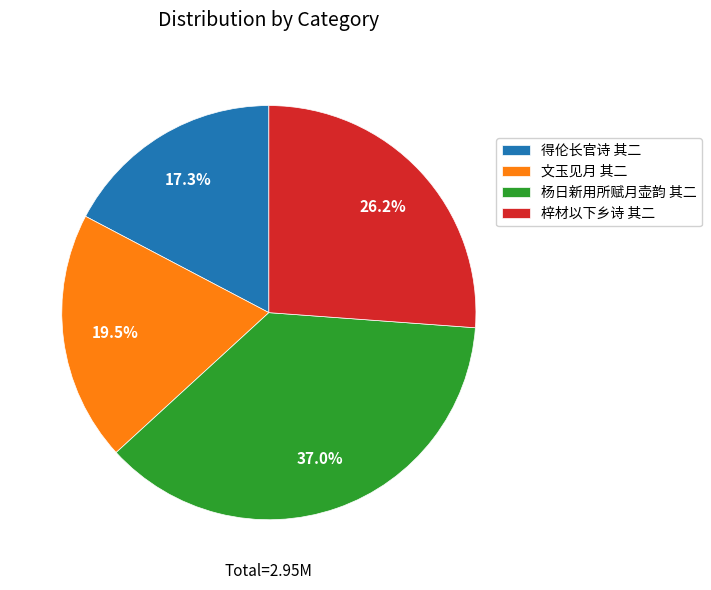

Which slice is the largest?

杨日新用所赋月壶韵 其二